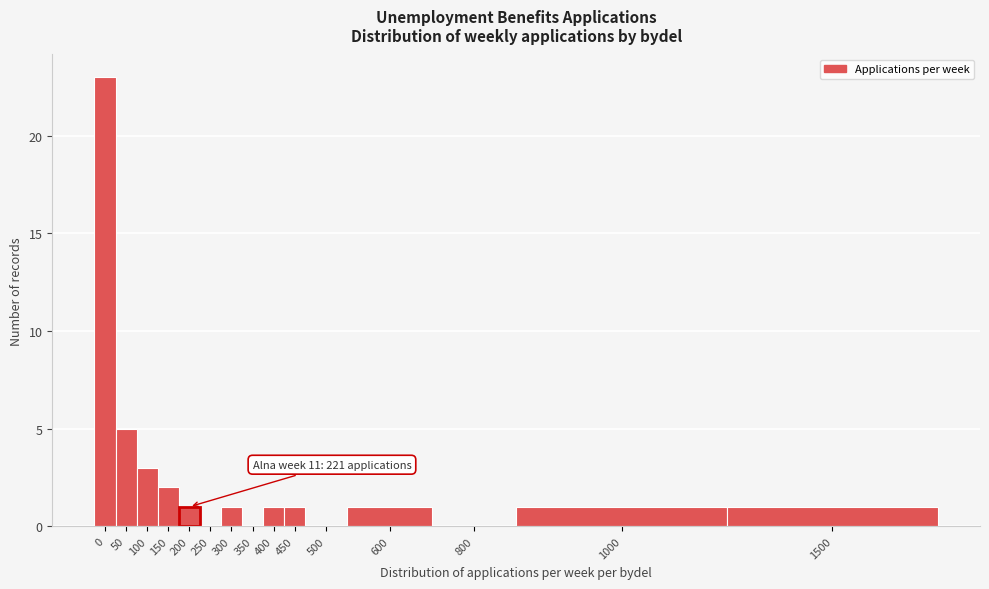

Reading left to right, extract all data points from this chart.

0=23	50=5	100=3	150=2	200=1	250=0	300=1	350=0	400=1	450=1	500=0	600=1	800=0	1000=1	1500=1